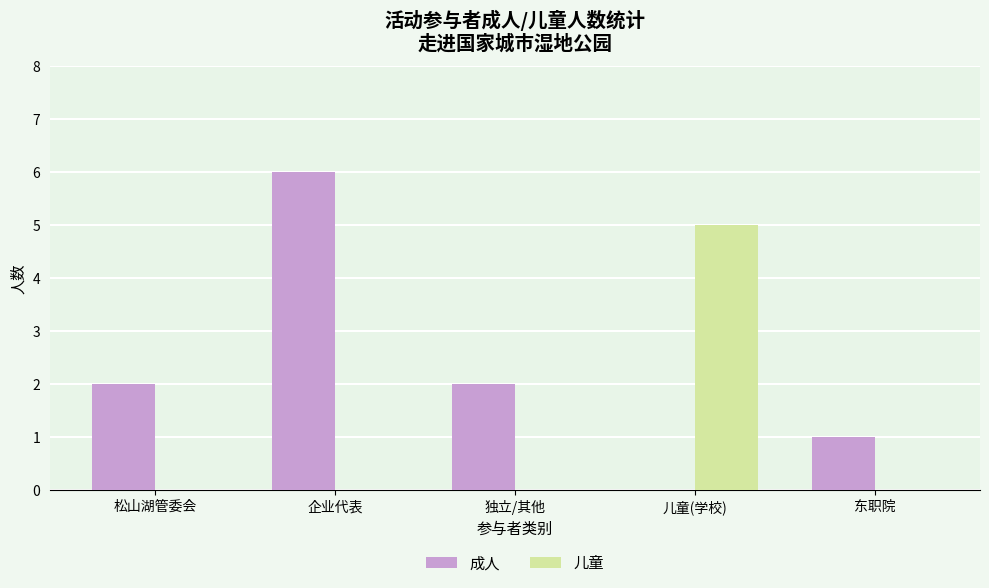

True or false: 儿童 has a value of 0 at 企业代表.

True